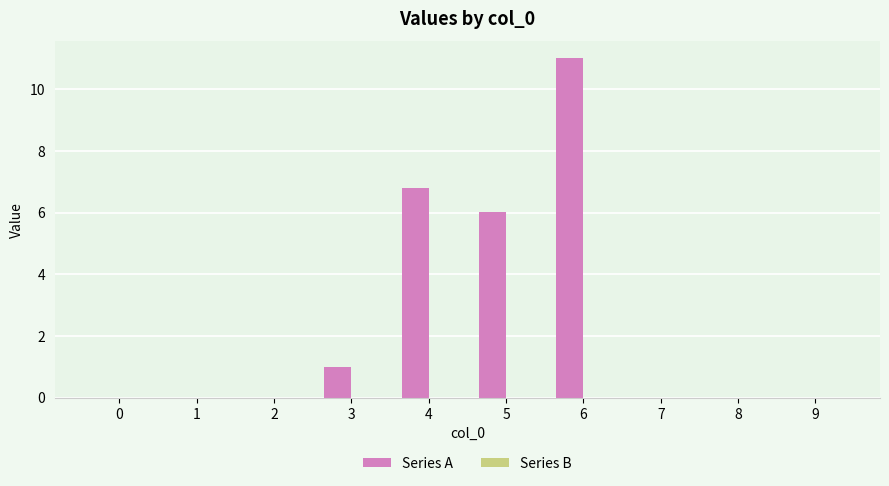

What is the sum of all values?

24.8